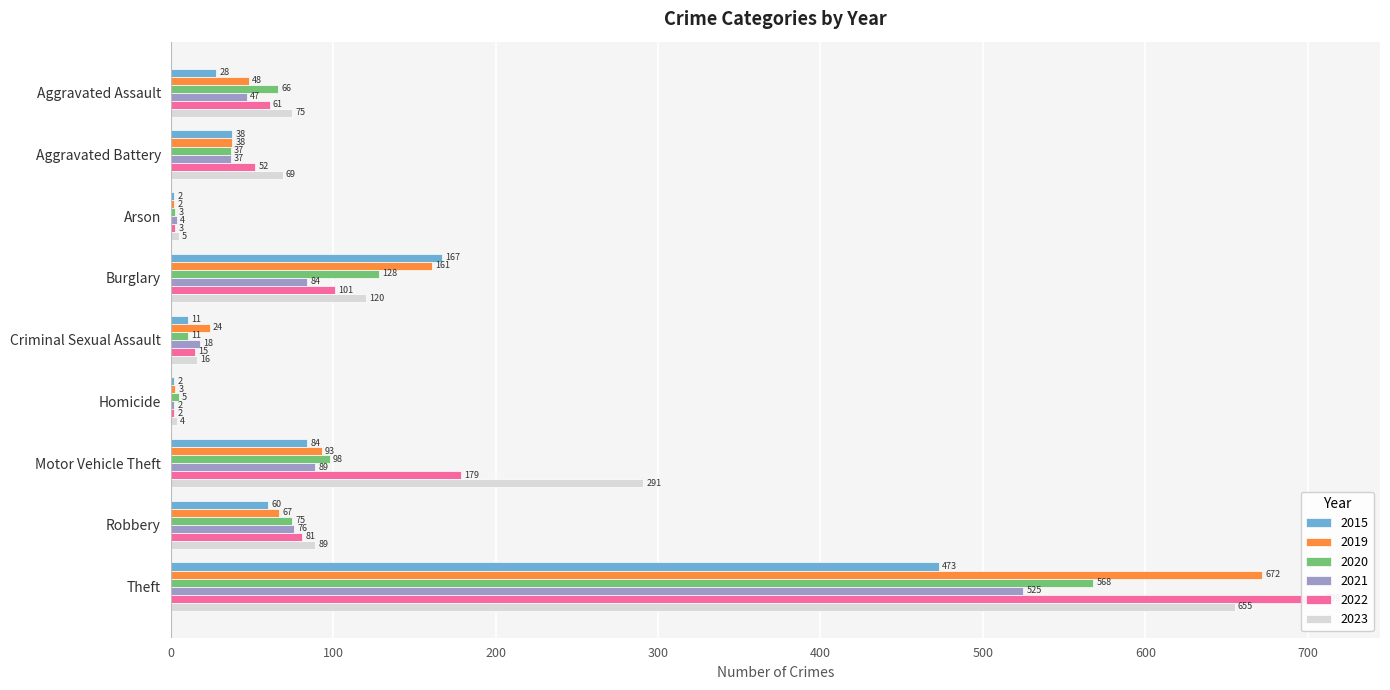

Which series changed the most between Arson and Burglary?

2015